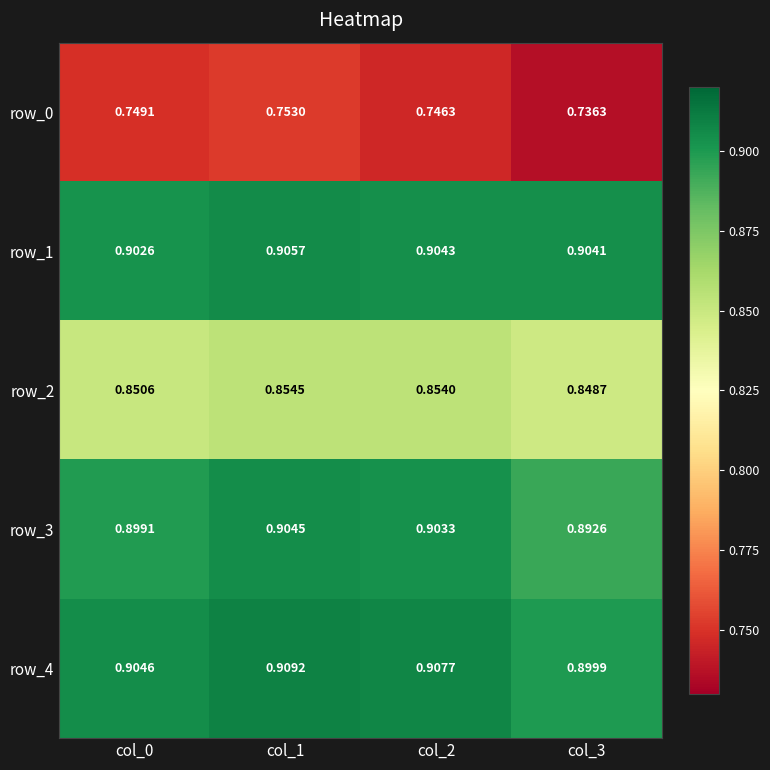

Is the value of row_1 at col_2 greater than the value of row_4 at col_1?

No